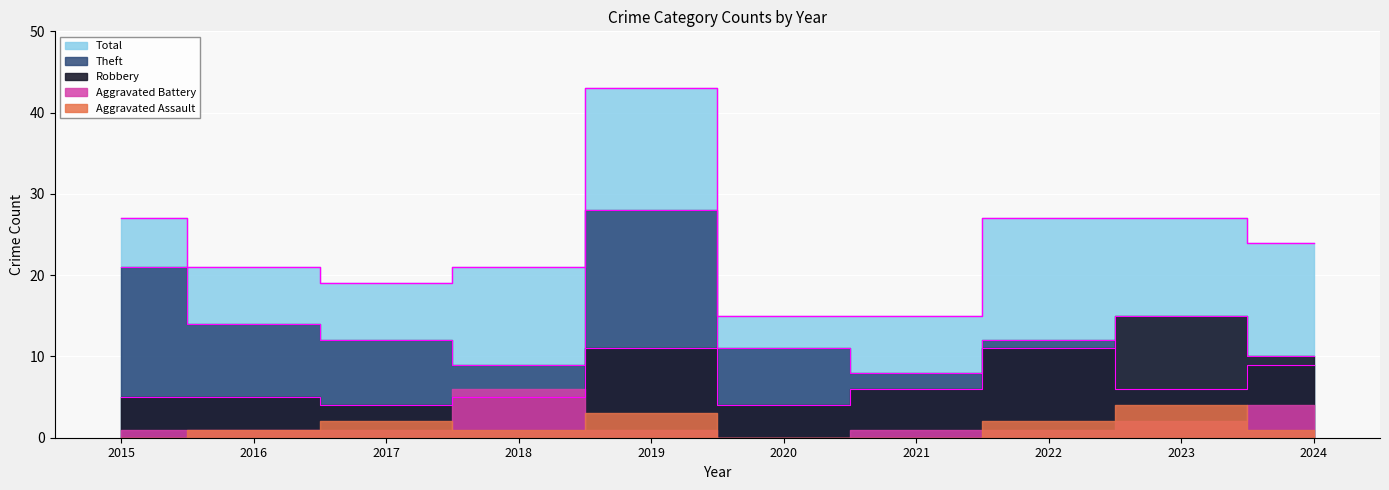

The value of Theft at 2015 is 28. True or false?

False